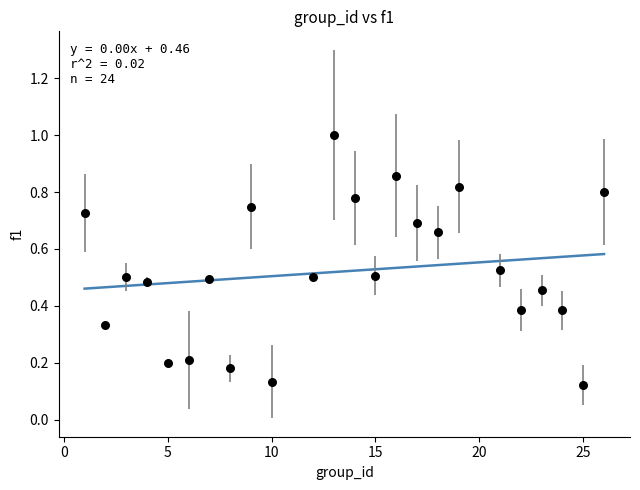

What is the range of X values (max minus min)?

25.0